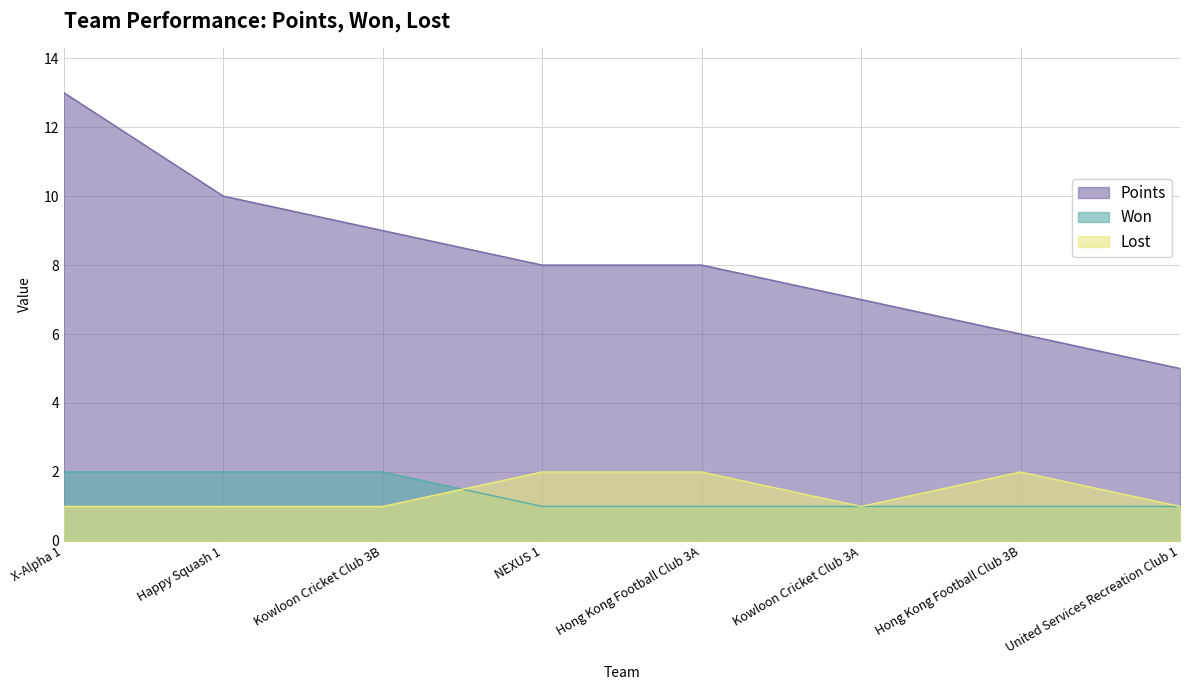

The value of Won at Hong Kong Football Club 3A is 1. True or false?

True